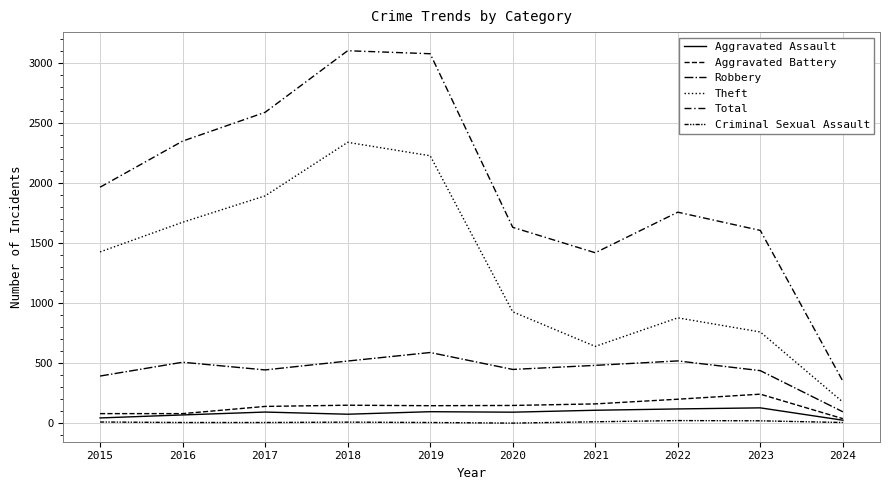

Does the chart display data point markers on the line(s)?

No